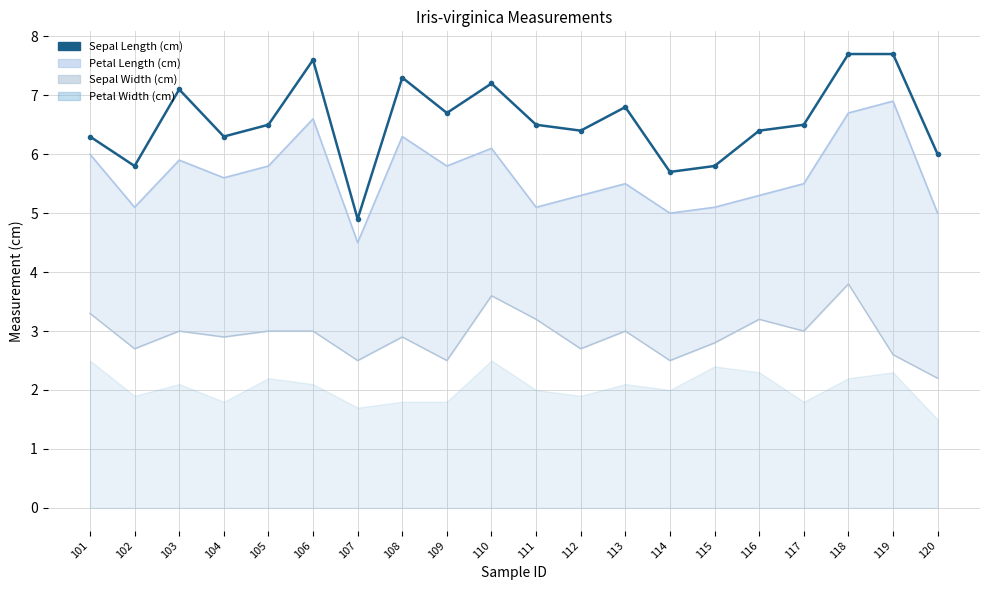

How many lines are shown in the chart?

1